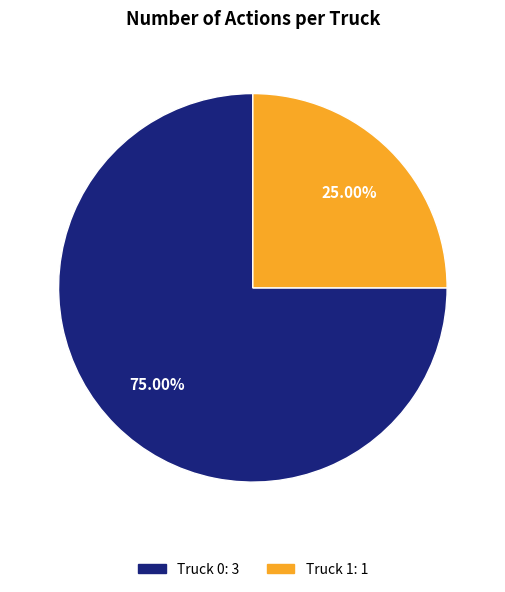

To the nearest percent, what portion does Truck 1 represent?

25%